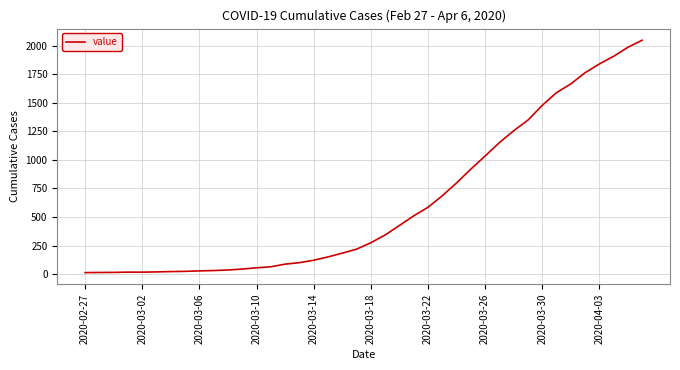

What is the difference between the maximum and minimum values?

2034